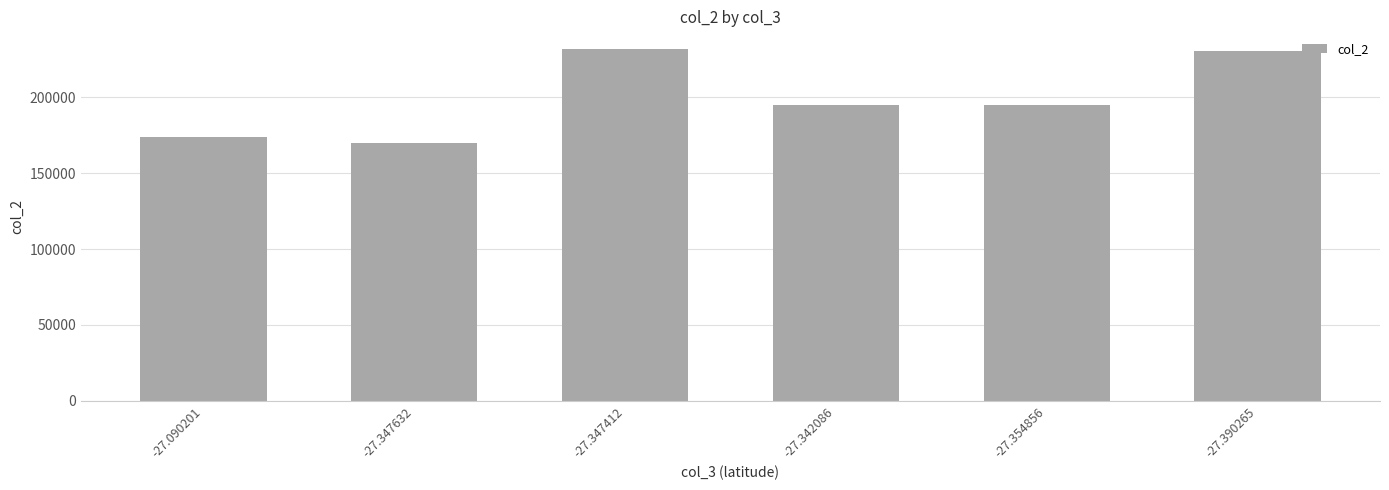

Between -27.347632 and -27.342086, which is larger?

-27.342086